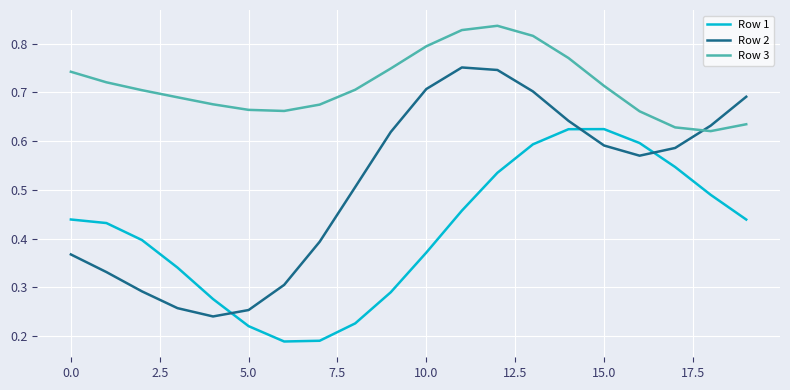

How many categories are shown in the chart?

20